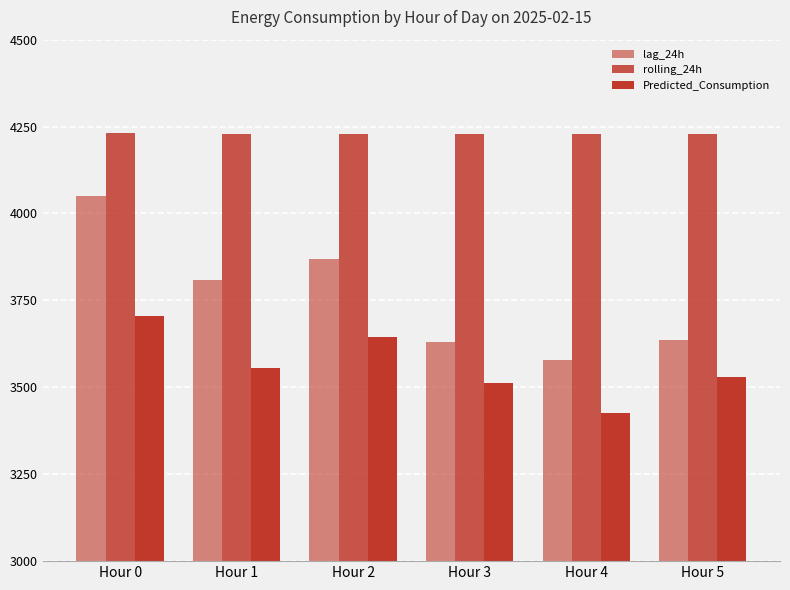

What is the difference between the lag_24h values at Hour 3 and Hour 4?

49.0